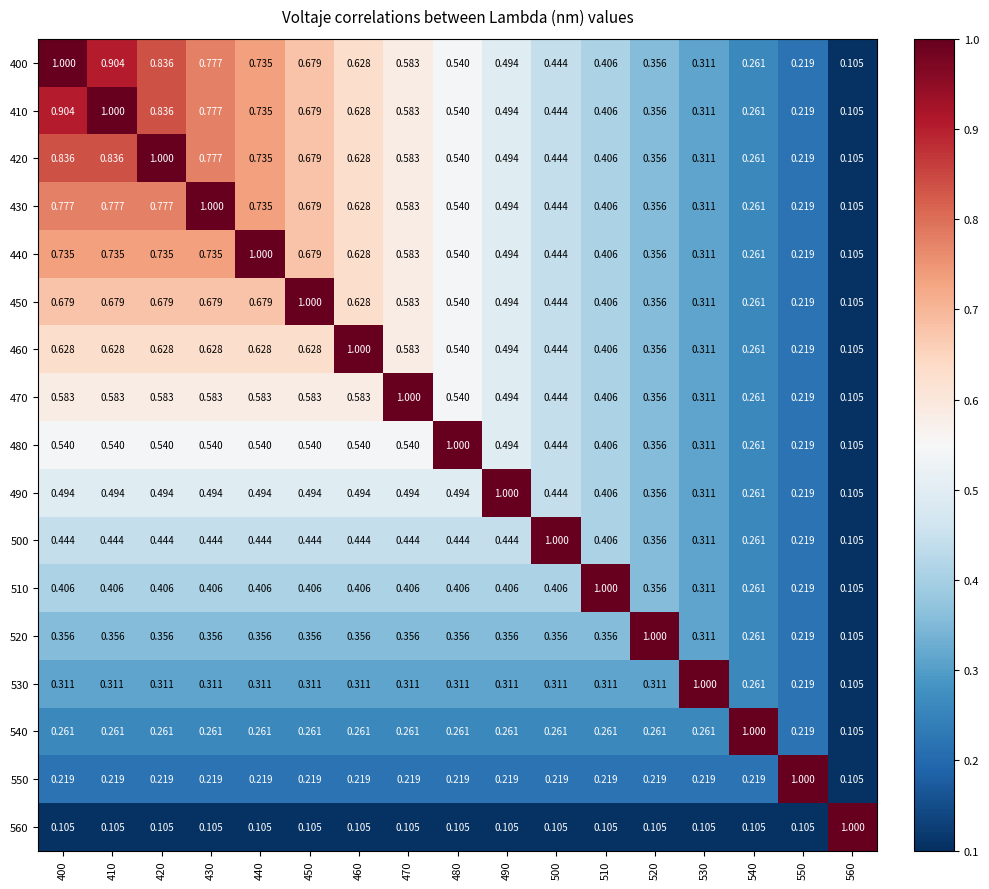

Is the value of 560 at 560 greater than the value of 530 at 520?

Yes